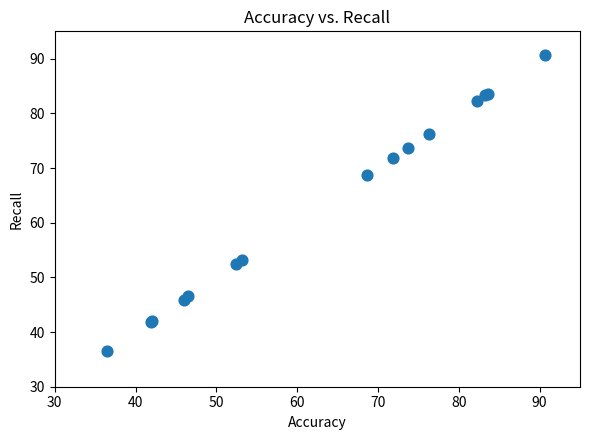

What Y value in the scatter plot is closest to 63?

68.7